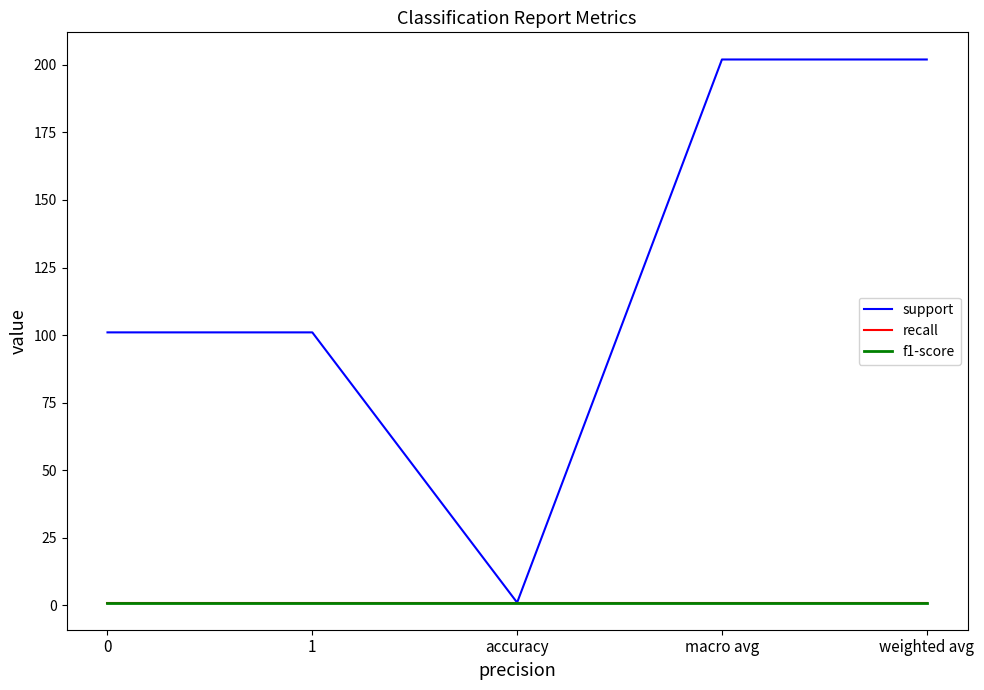

What is the total value across all series at macro avg?

204